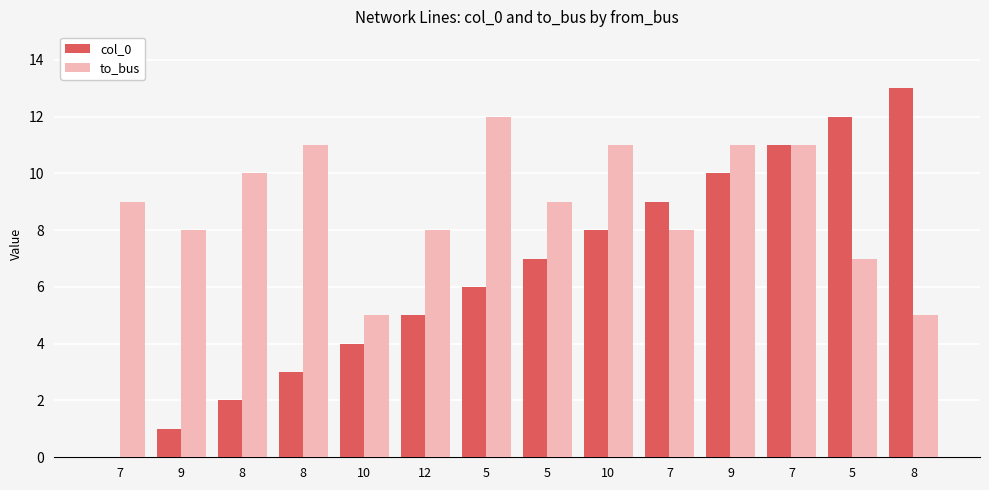

Rank the series by their average value, from highest to lowest.

to_bus, col_0